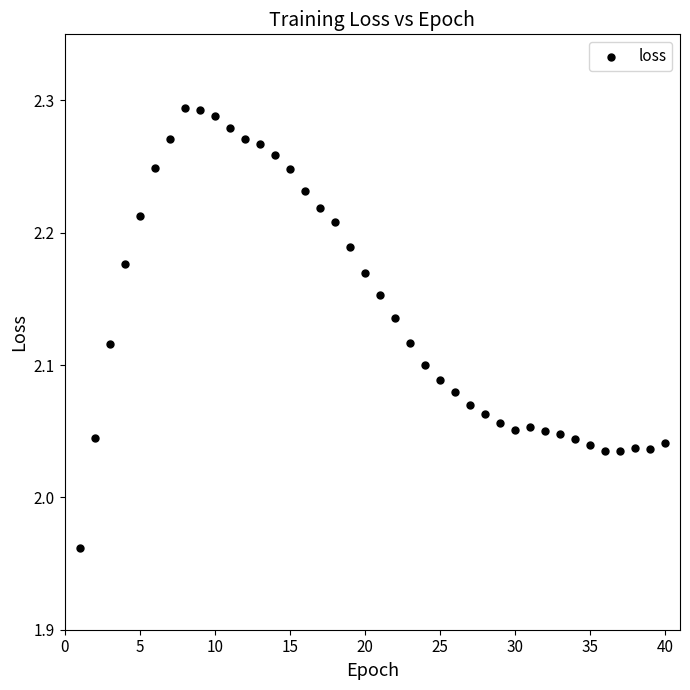

What is the range of Y values (max minus min)?

0.3